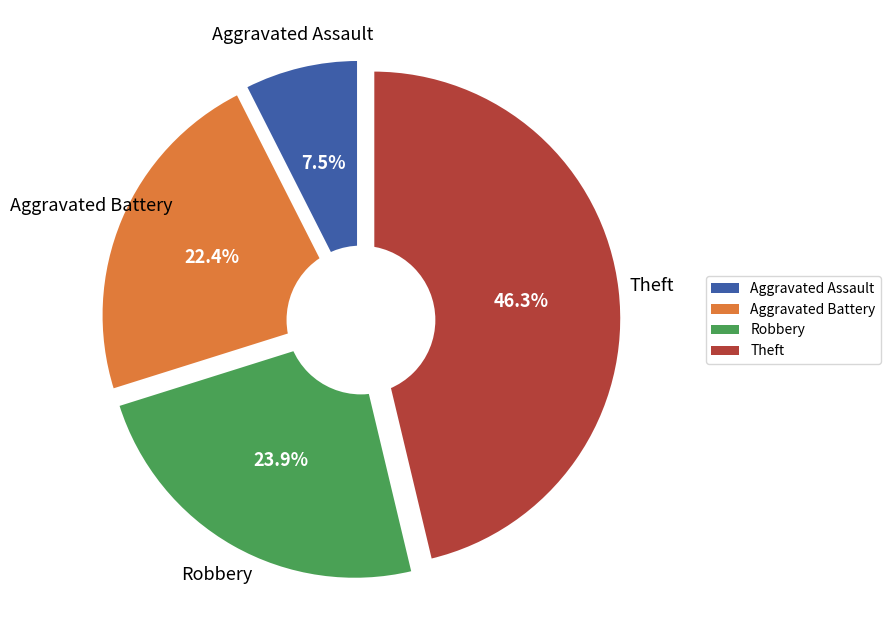

Rank the categories by value from highest to lowest.

Theft, Robbery, Aggravated Battery, Aggravated Assault